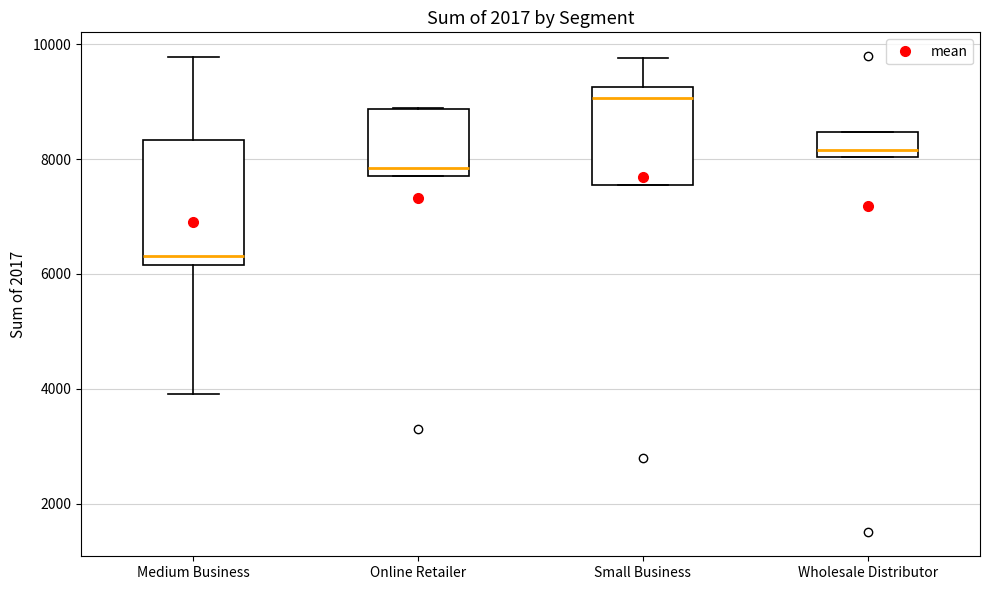

Reading left to right, read every box against the y-axis: the position of its median line, the range the box covers, and the ends of its whiskers. The values are not printed on the chart, so give them approximately, as read against the axis.

Medium Business: median 6400, box 6200 to 8400, whiskers 4000 to 9800
Online Retailer: median 7800 (just above the box's lower edge), box 7800 to 8800, whiskers 7800 to 8800
Small Business: median 9000, box 7600 to 9200, whiskers 7600 to 9800
Wholesale Distributor: median 8200, box 8000 to 8400, whiskers 8000 to 8400